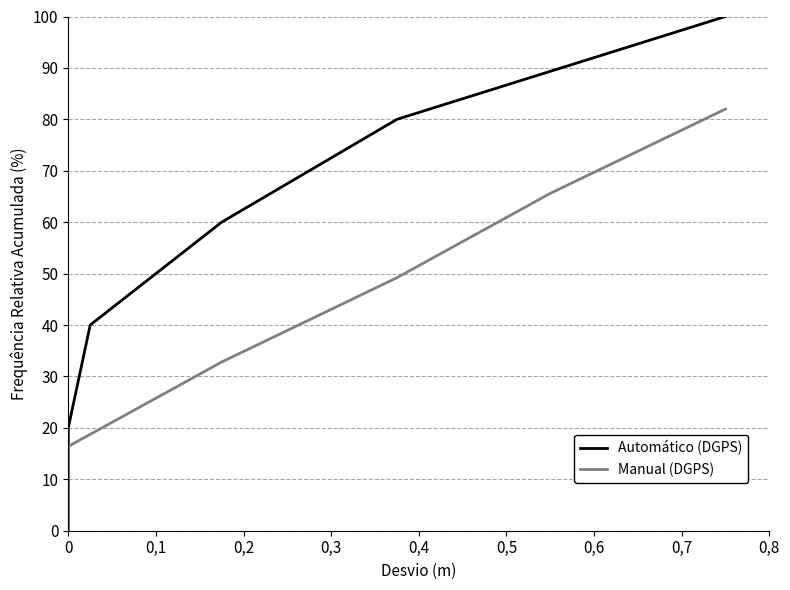

Rank the series by their average value, from highest to lowest.

Automático (DGPS), Manual (DGPS)